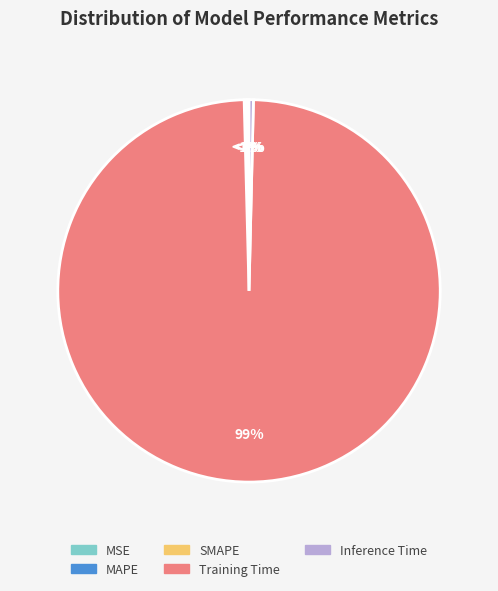

To the nearest percent, what is the difference between the largest and smallest slice percentages?

99%